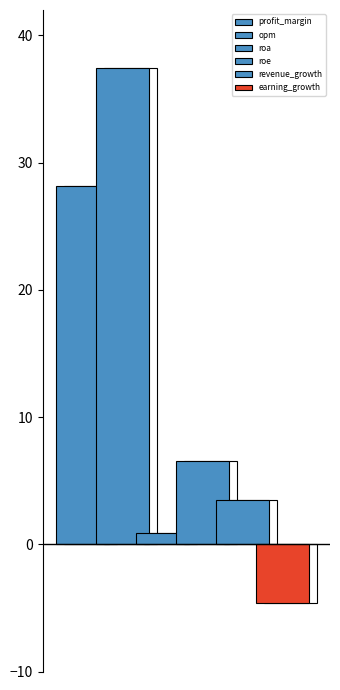

True or false: the data shows 11.6 at roe.

False